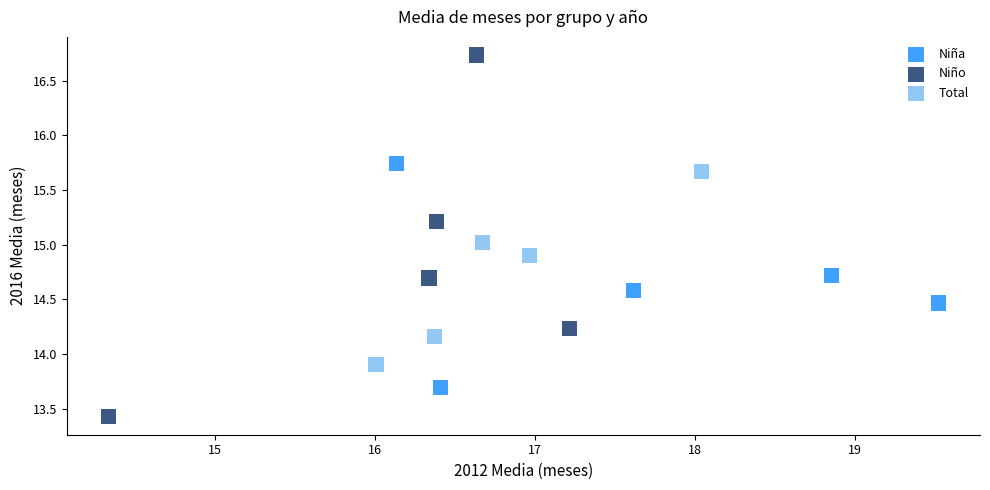

Which series has the widest spread of Y values?

Niño